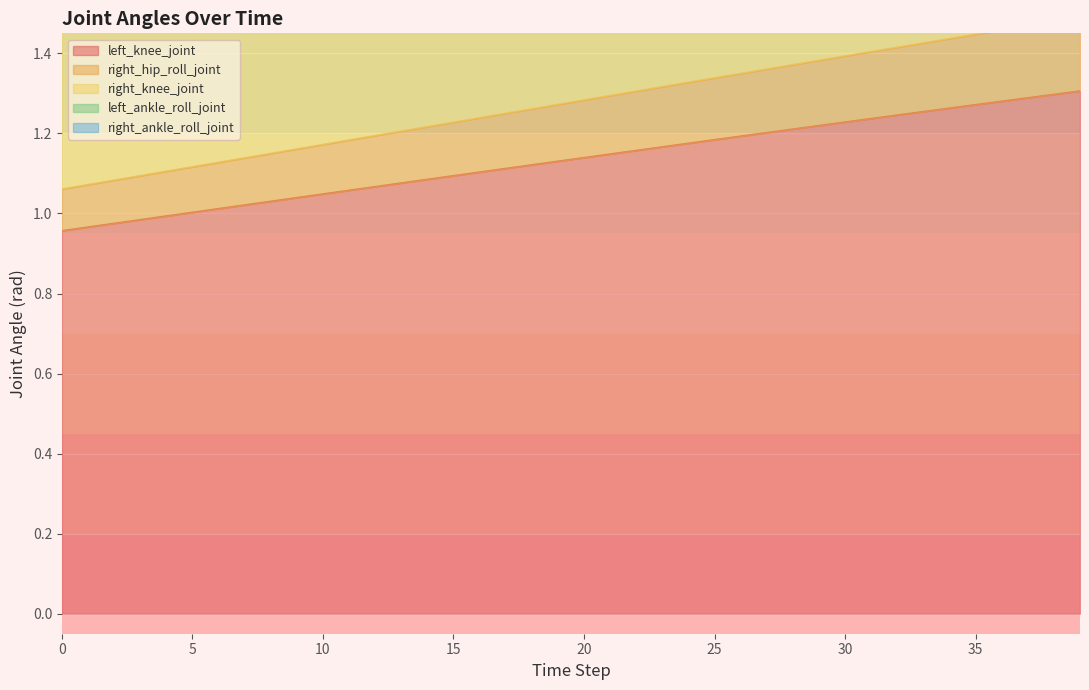

Between 11 and 21, which is larger?

21